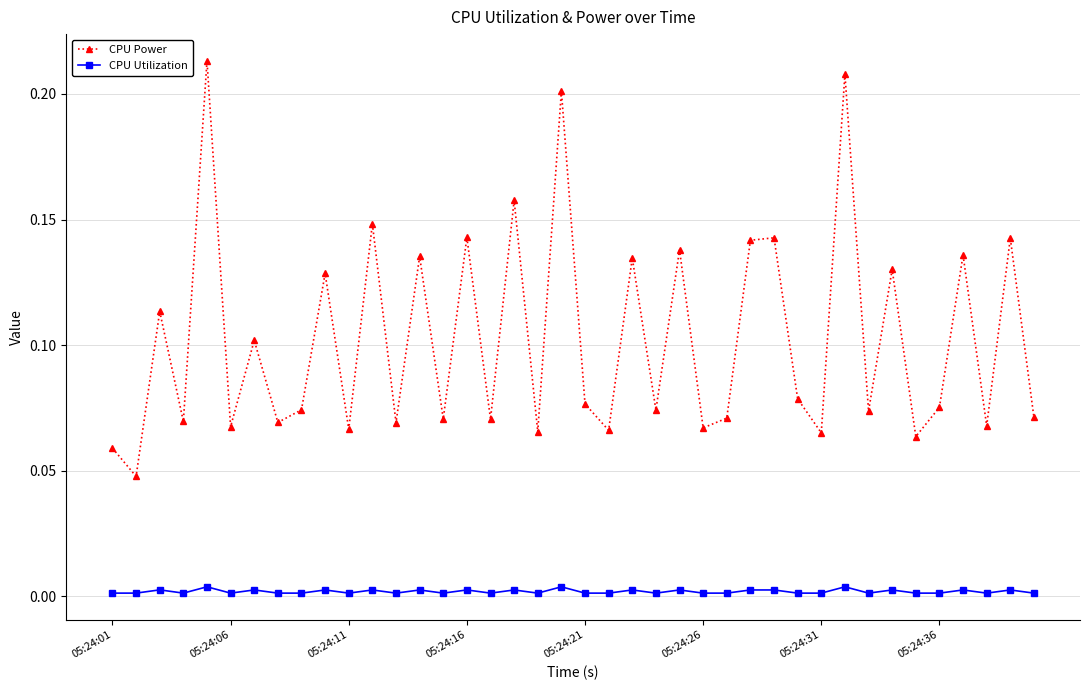

How many interior local valleys does the CPU Power series have?

16